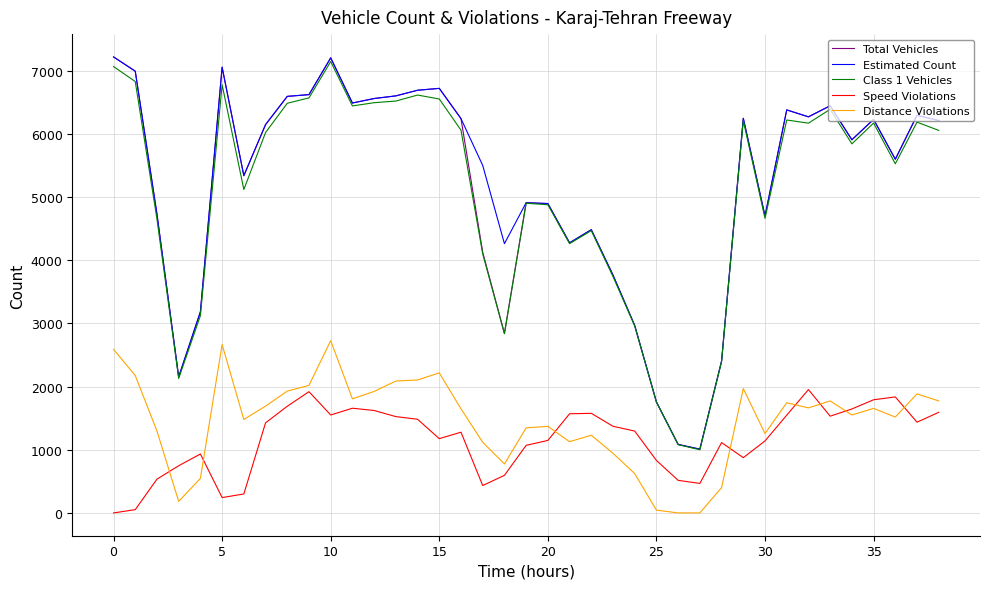

What is the maximum value shown in the chart?

7221